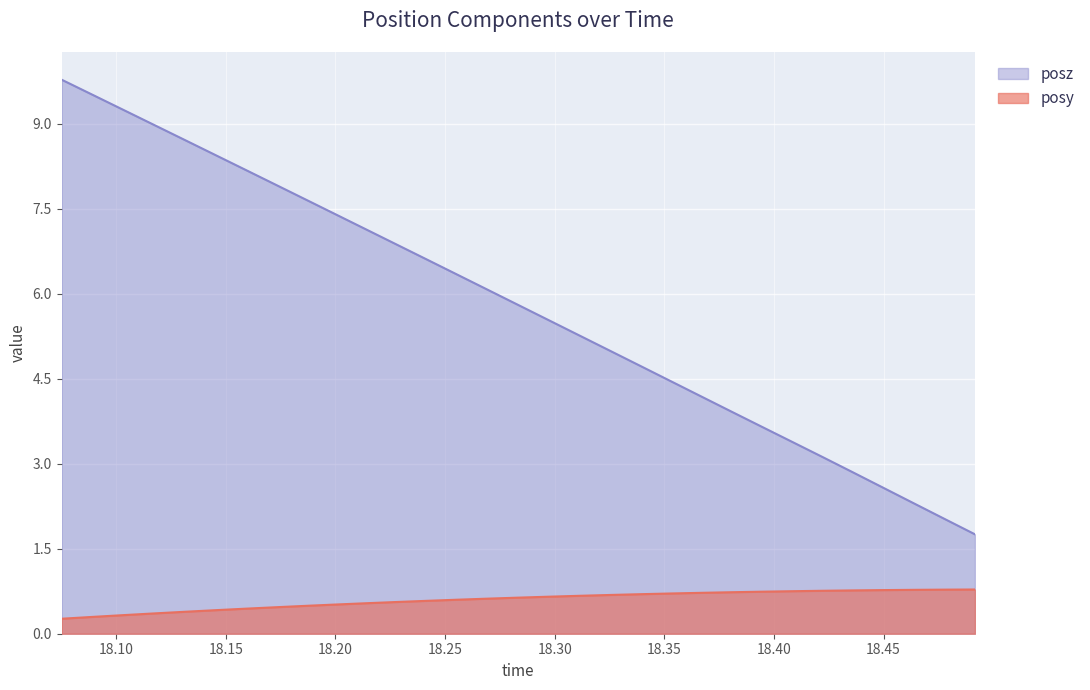

Which series has the widest spread of values?

posz